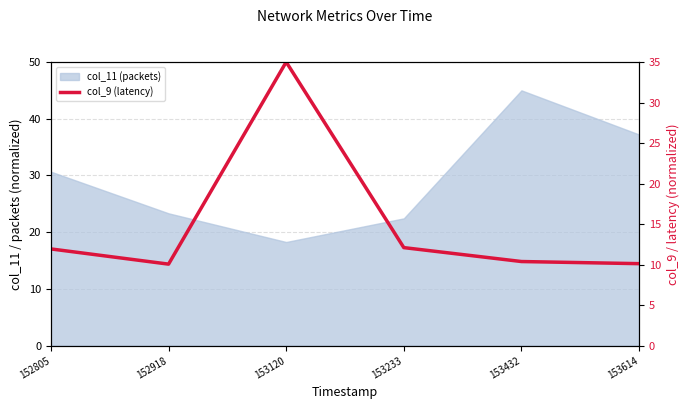

Where does the data first go above 11?

152805